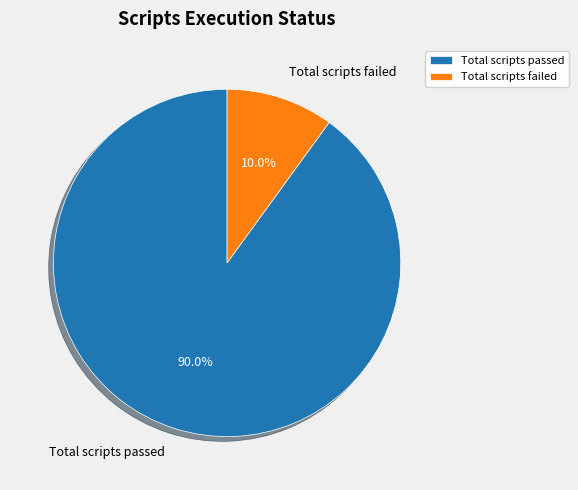

Which has a higher value, Total scripts failed or Total scripts passed?

Total scripts passed